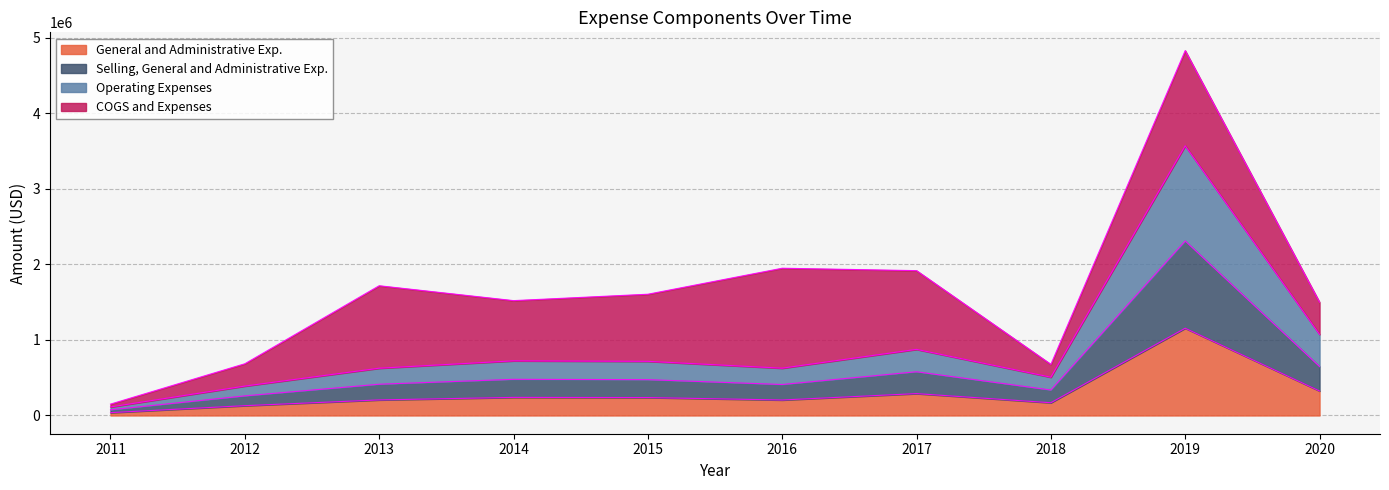

What is the maximum value for General and Administrative Exp.?

1154693